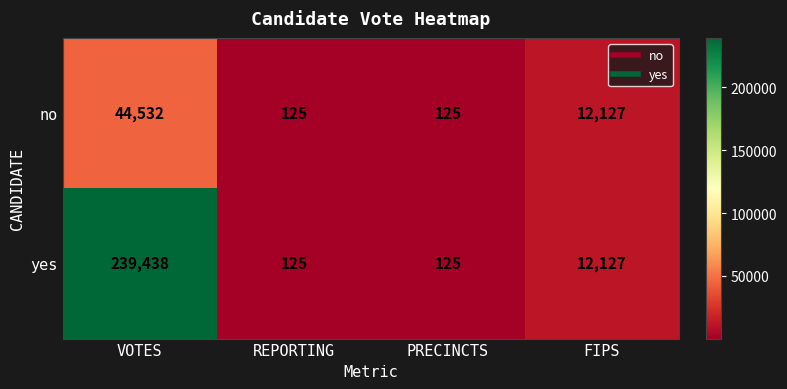

How many data points does each series have?

4